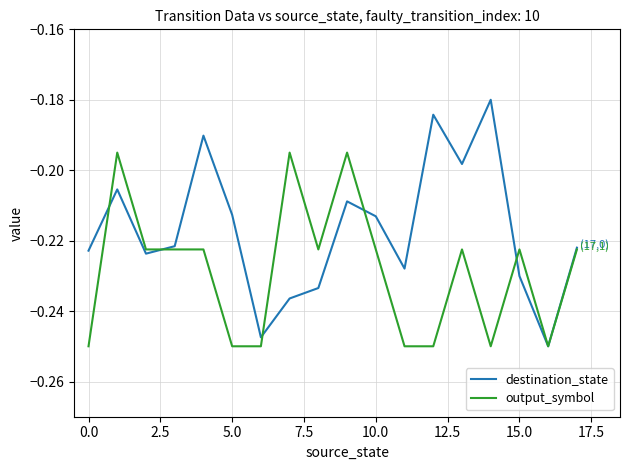

Rank the series by their maximum value, from highest to lowest.

destination_state, output_symbol